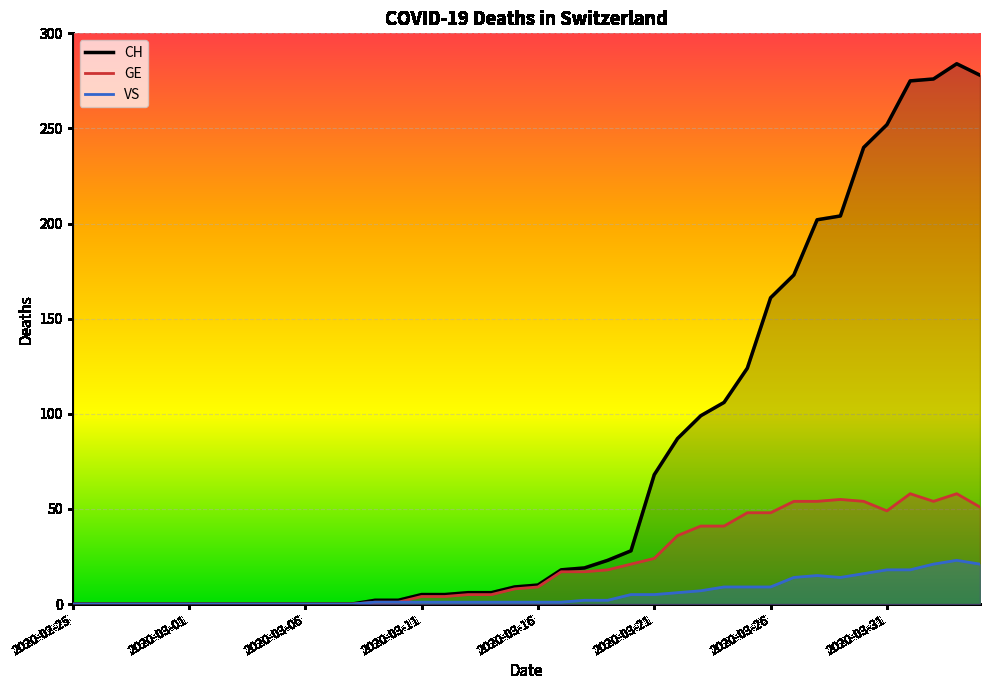

True or false: GE and VS intersect in this chart.

False